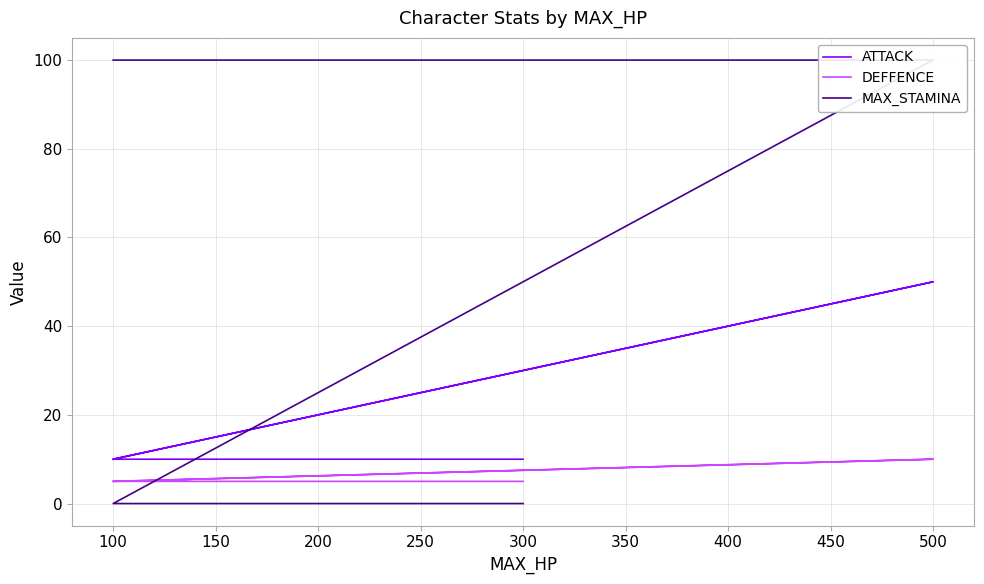

Which series has the largest total across all categories?

MAX_STAMINA